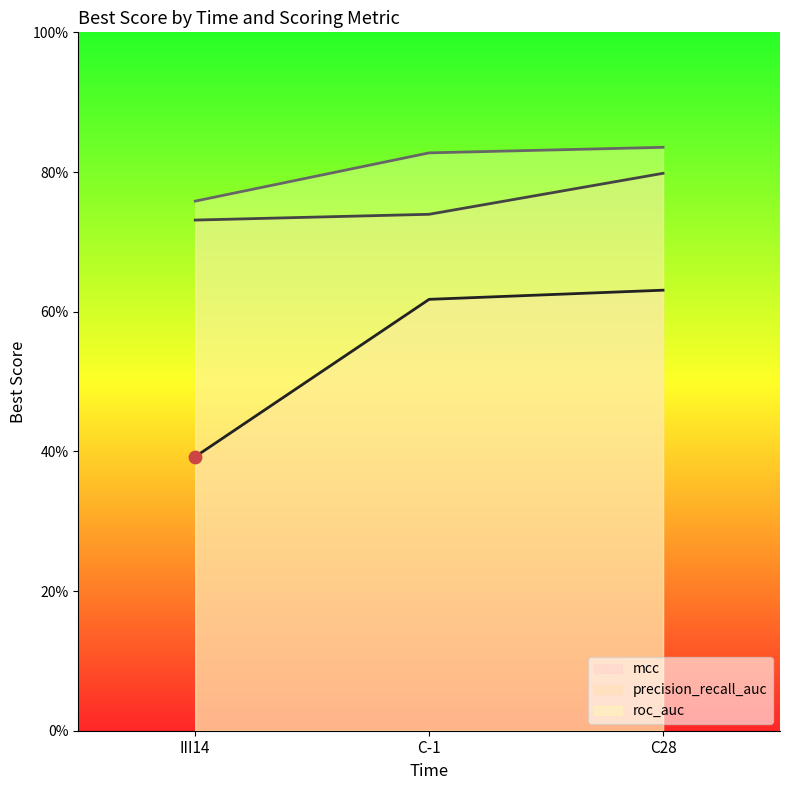

Which series has the largest total across all categories?

roc_auc